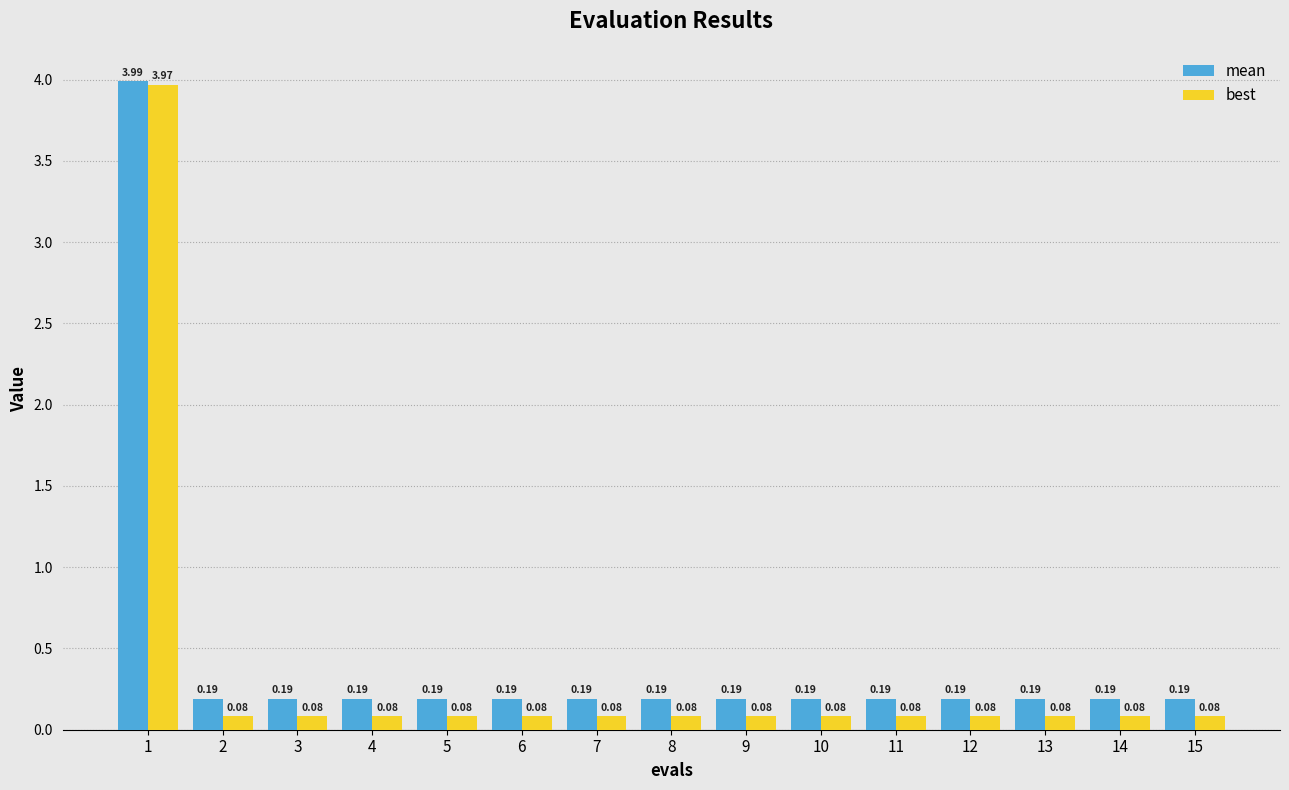

At which category is the sum across all series the highest?

1